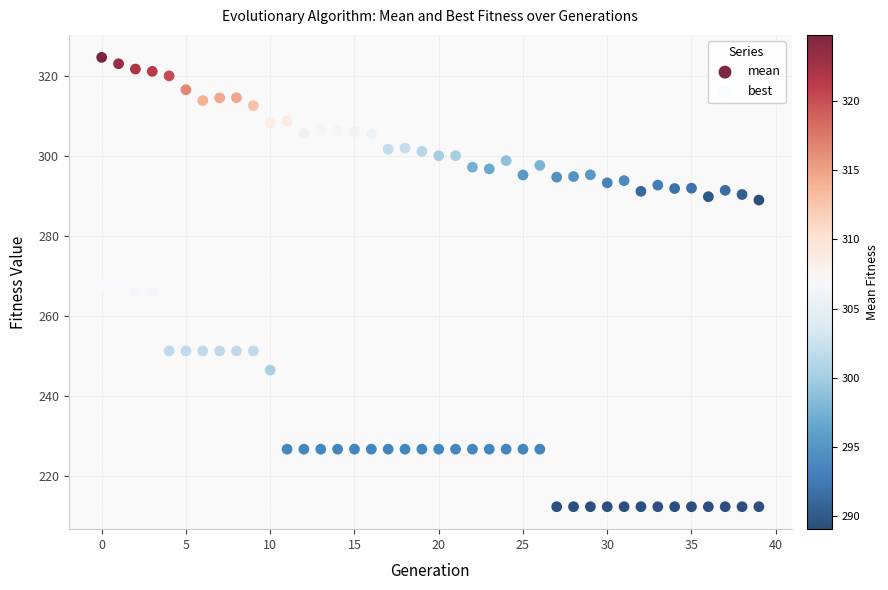

Which series has the largest Y range (max minus min)?

best